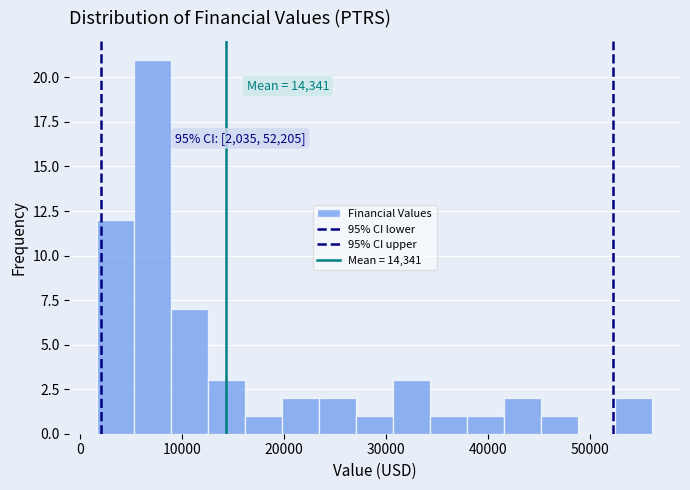

Read against the x-axis, roughly where is the centre of the tallest bar?

7000